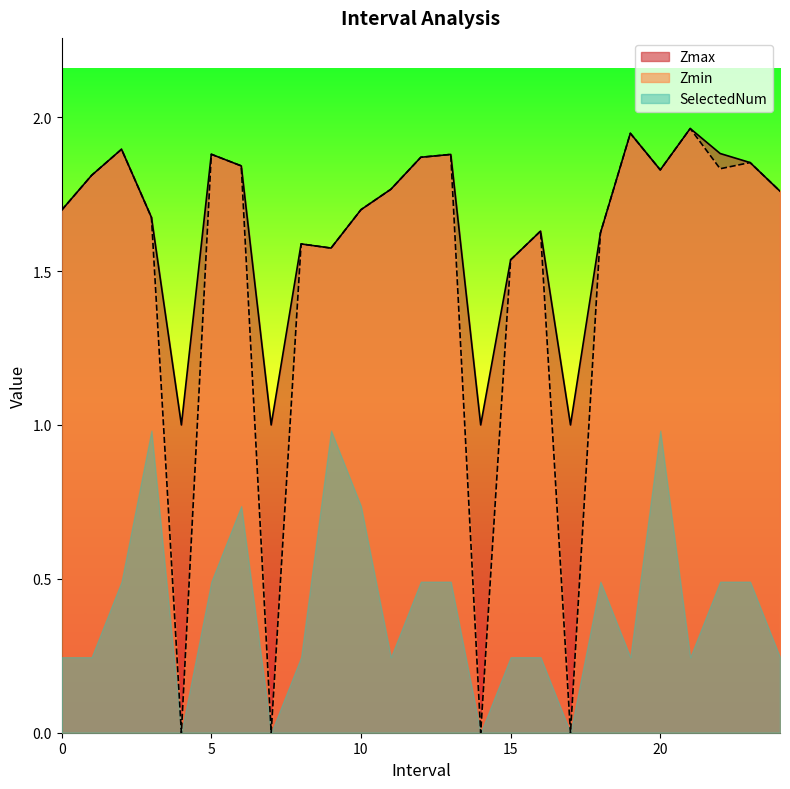

Does the chart have visible grid lines?

No